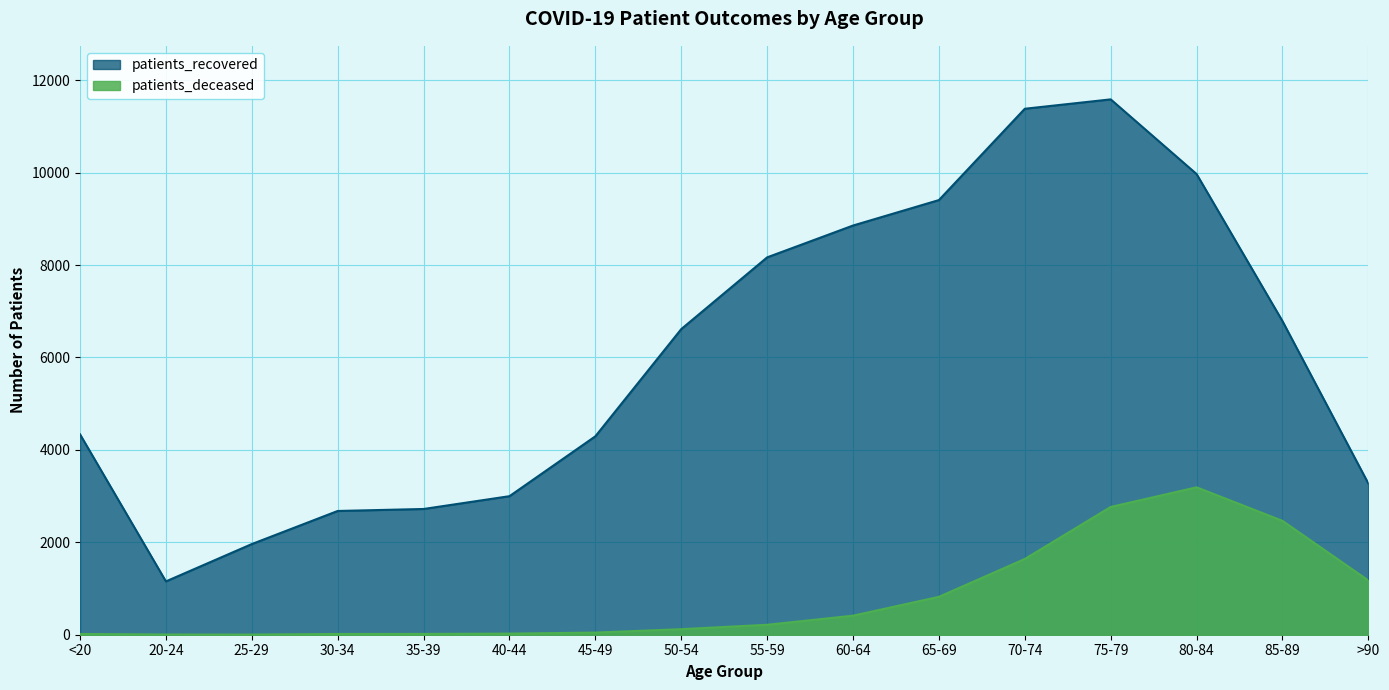

Which series has the largest range (max minus min)?

patients_recovered